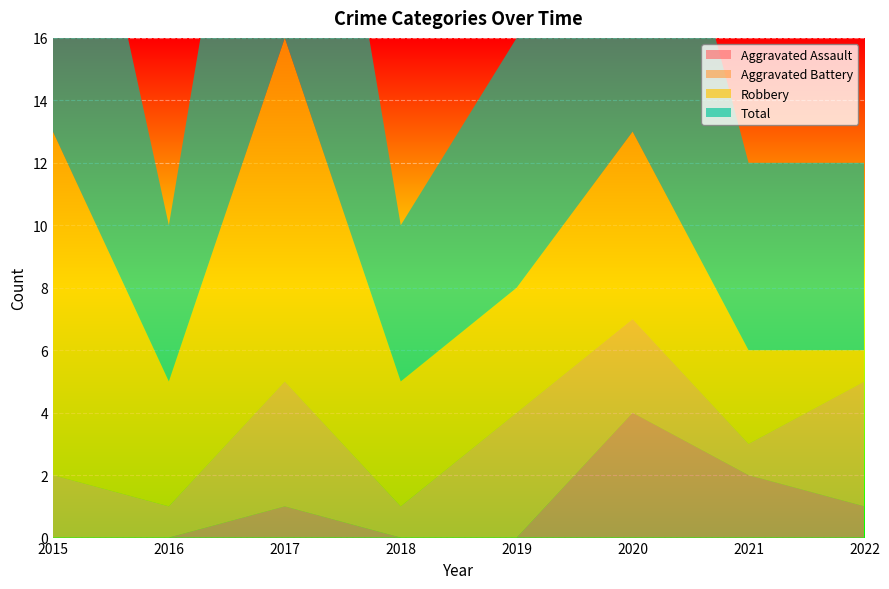

Reading right to left, transcribe all the data shown in this chart.

Aggravated Assault: 2022=1	2021=2	2020=4	2019=0	2018=0	2017=1	2016=0	2015=0
Aggravated Battery: 2022=4	2021=1	2020=3	2019=4	2018=1	2017=4	2016=1	2015=2
Robbery: 2022=1	2021=3	2020=6	2019=4	2018=4	2017=11	2016=4	2015=11
Total: 2022=6	2021=6	2020=13	2019=8	2018=5	2017=16	2016=5	2015=14